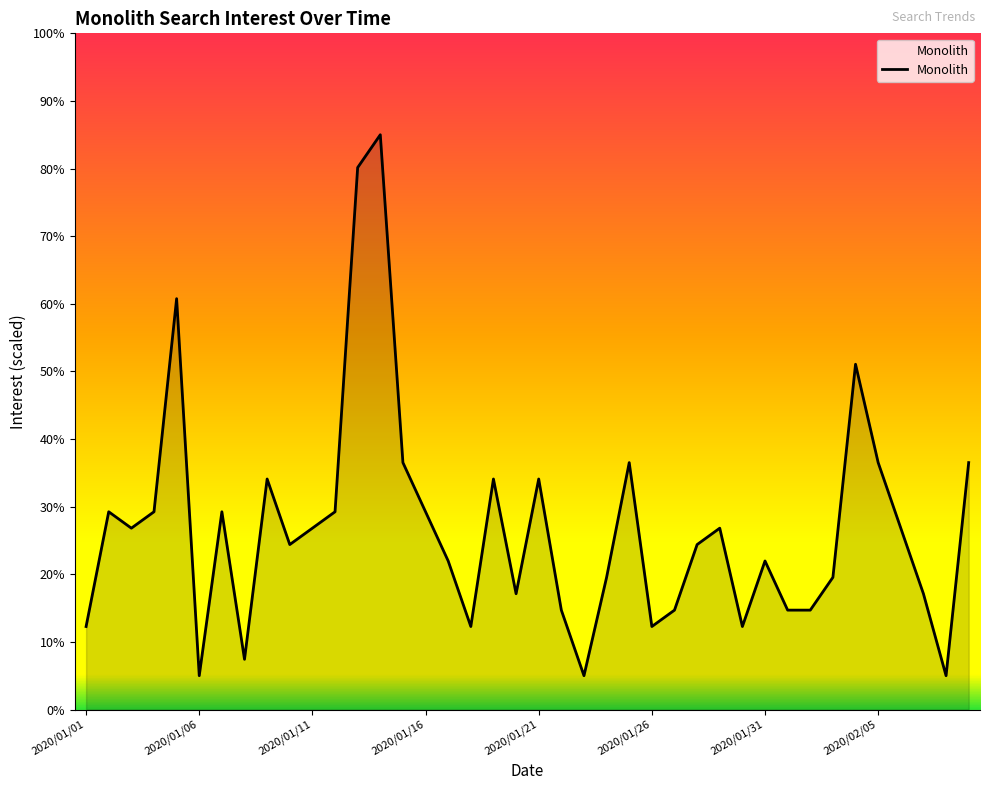

What is the difference between the maximum and minimum values?

80.0